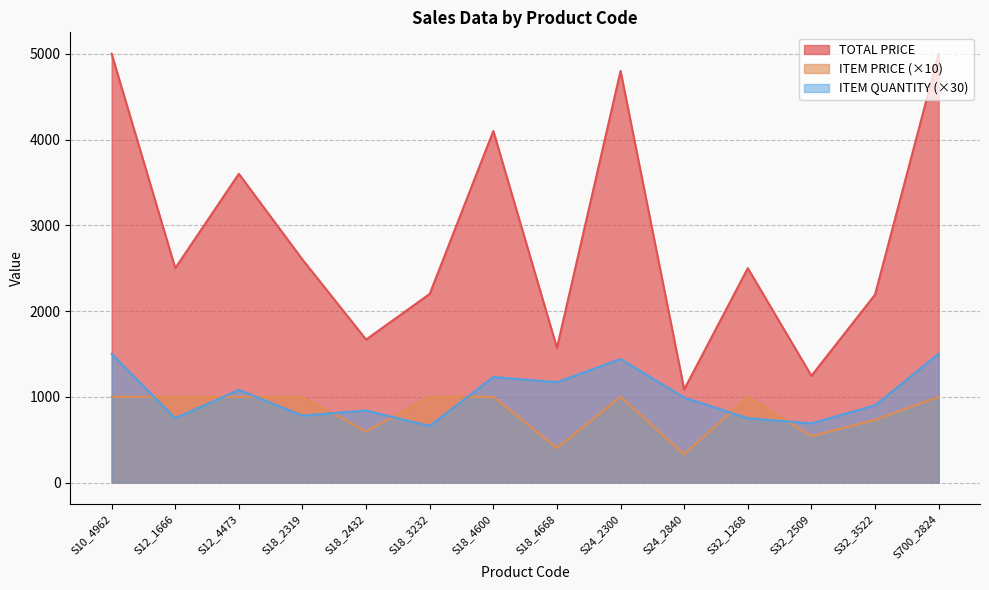

What is the difference between the maximum and minimum values in the TOTAL PRICE series?

3915.0